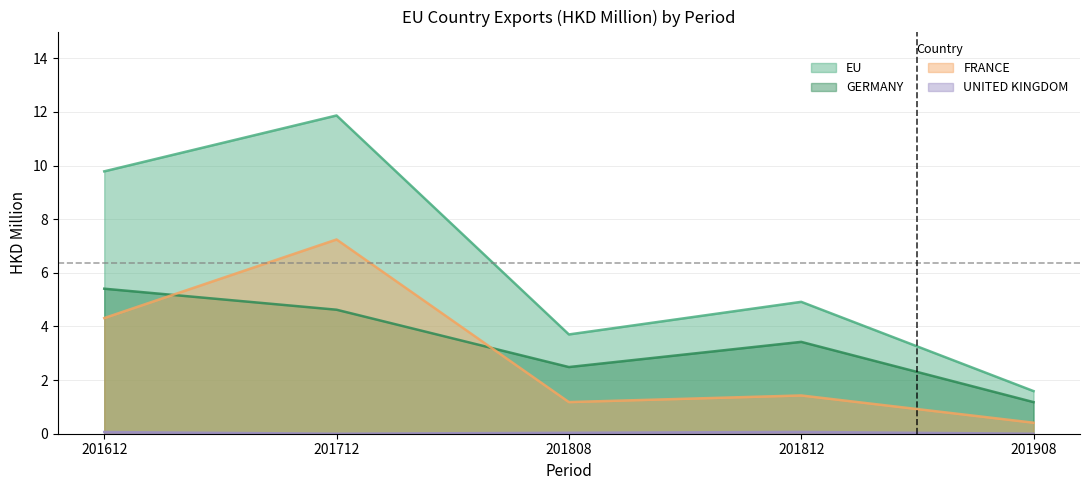

How many lines are shown in the chart?

4